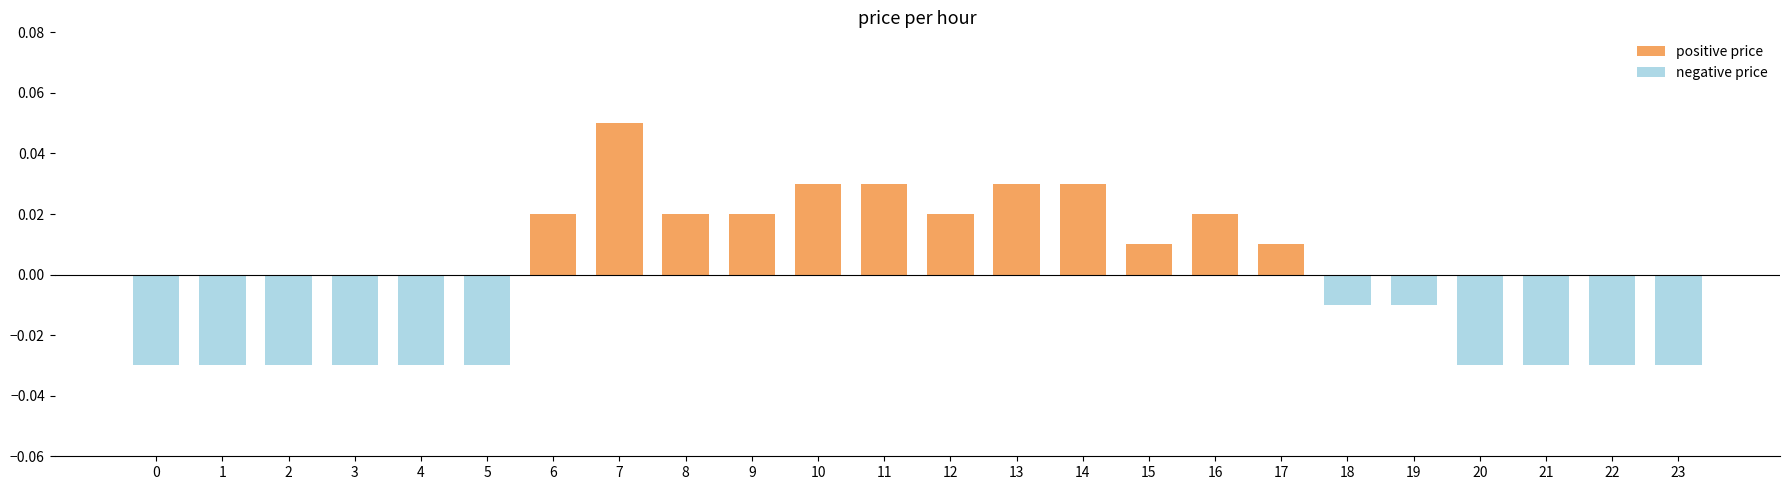

At how many categories does at least one series exceed 0?

12